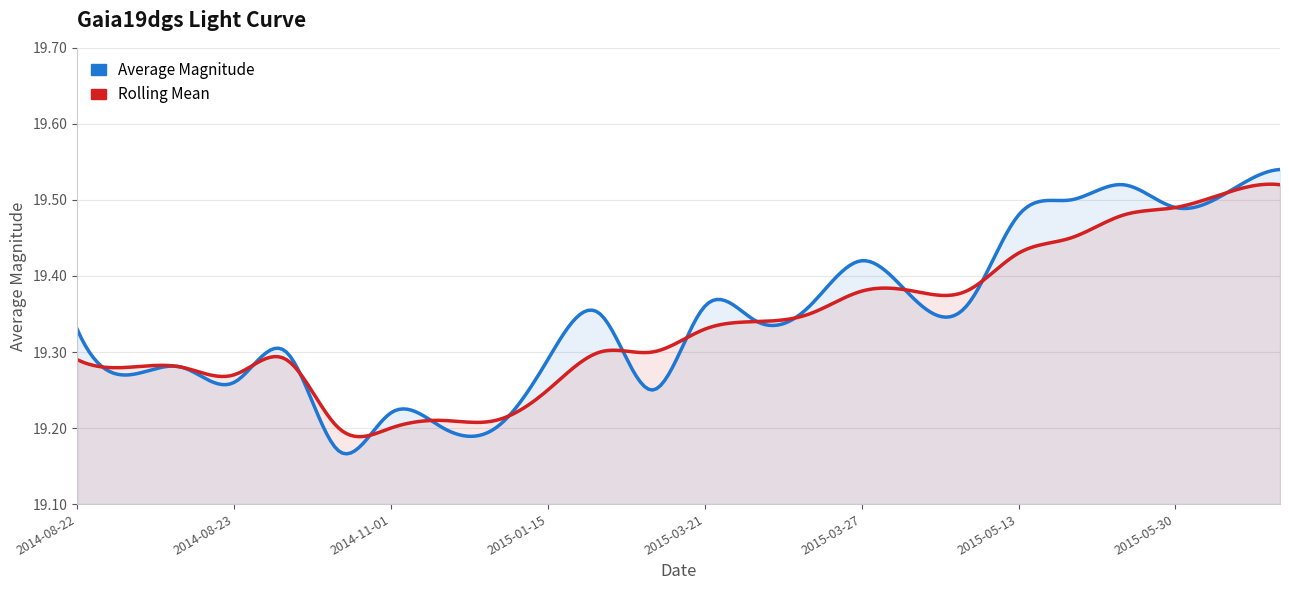

True or false: Rolling Mean and Average Magnitude intersect in this chart.

True